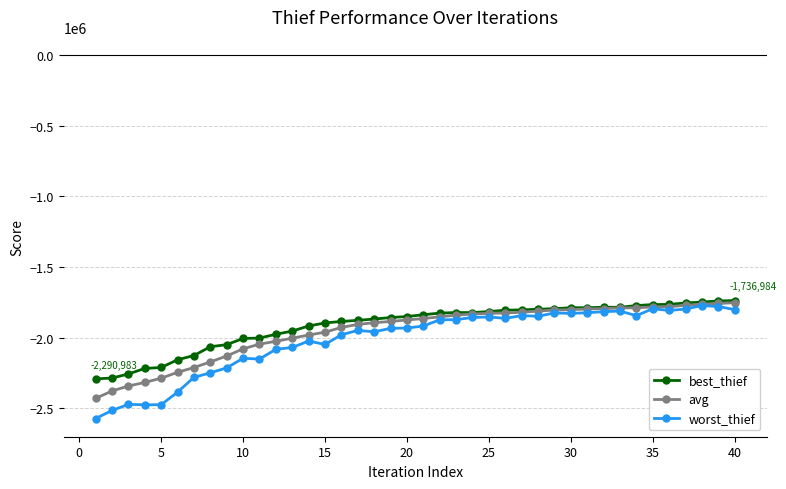

True or false: worst_thief has more than 2 interior local peaks.

True